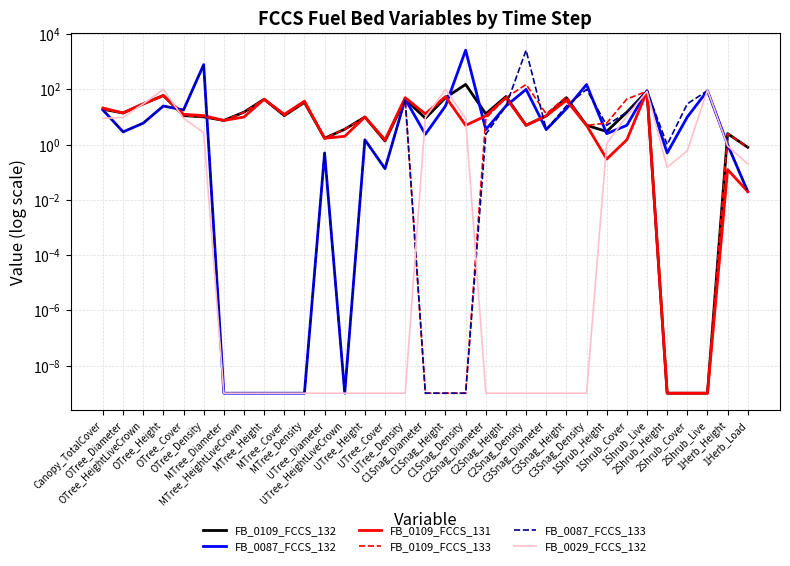

True or false: FB_0109_FCCS_131 and FB_0109_FCCS_132 cross at least once.

True